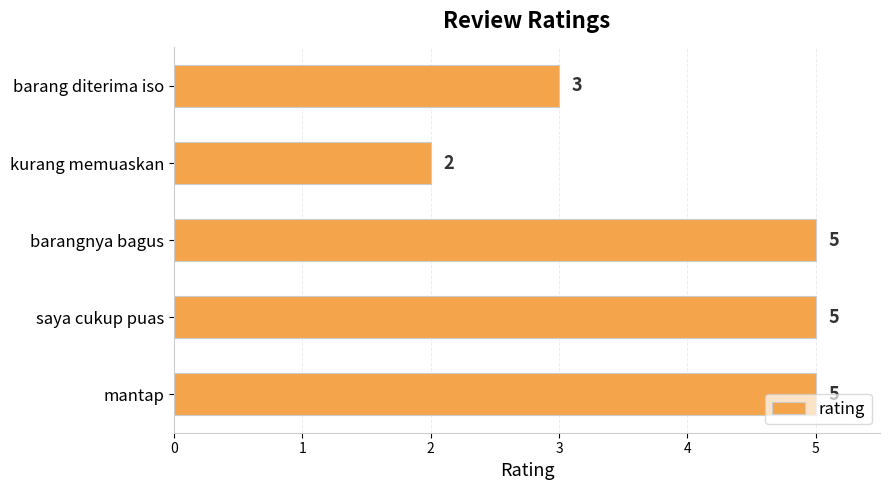

Approximately how many times larger is the value at kurang memuaskan compared to barang diterima iso?

0.7